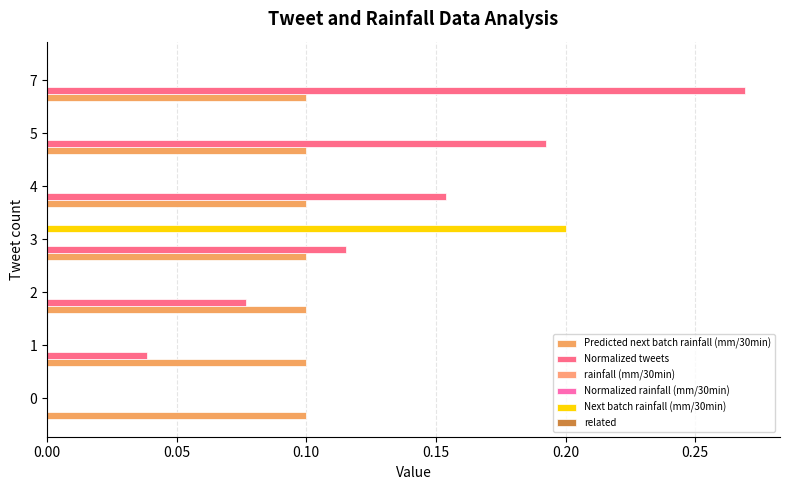

Between 2 and 1, which is larger?

2